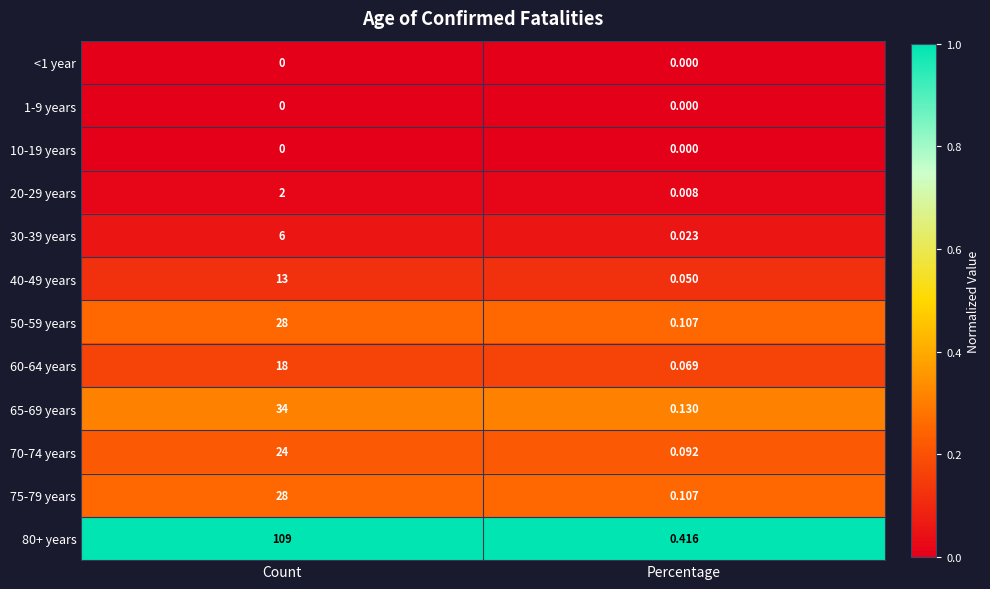

At which category is the sum across all series the highest?

Count